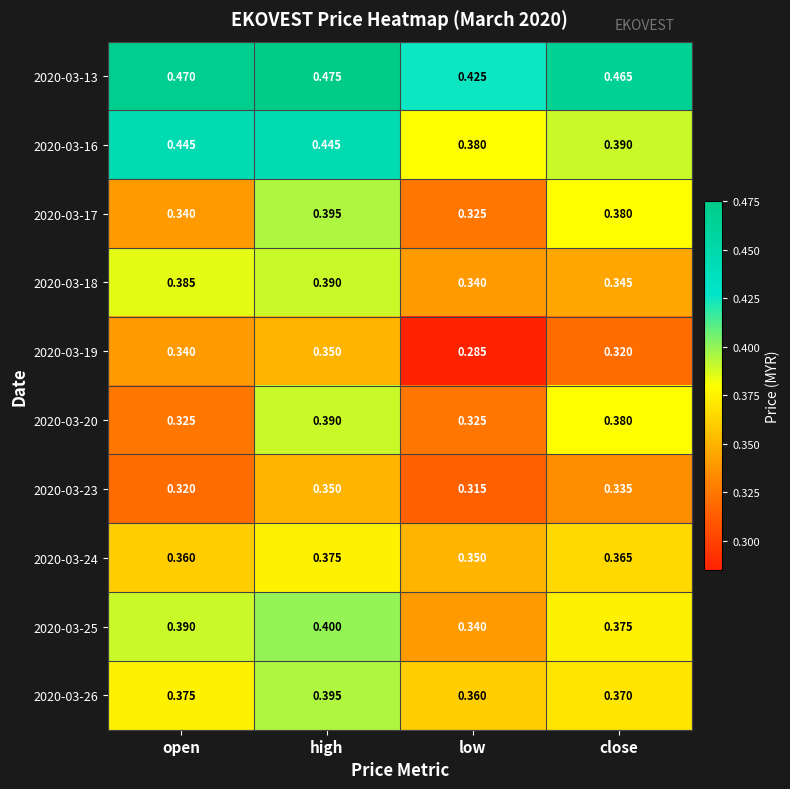

Is the value of 2020-03-17 at high greater than the value of 2020-03-16 at low?

Yes